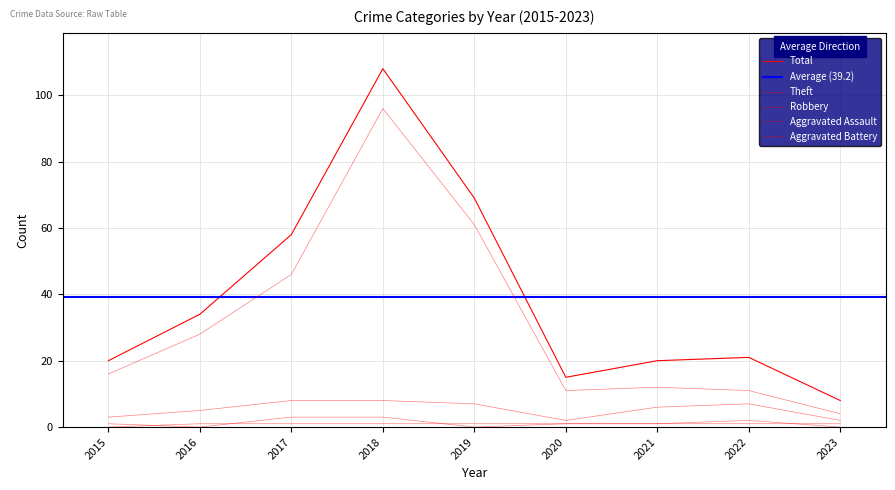

What is the sum of the Aggravated Assault values at 2019 and 2020?

1